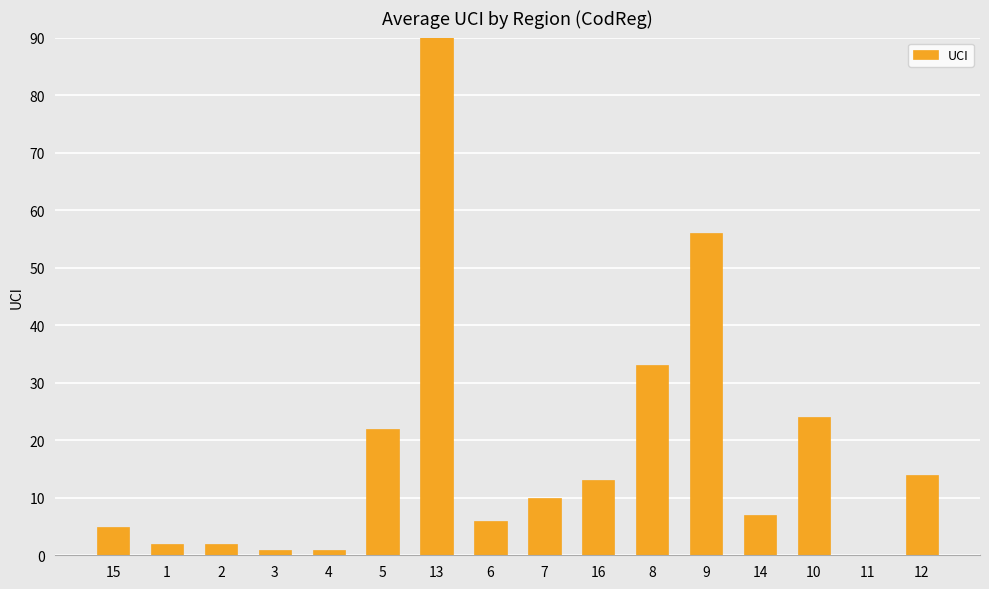

The value at 3 is 0. True or false?

False